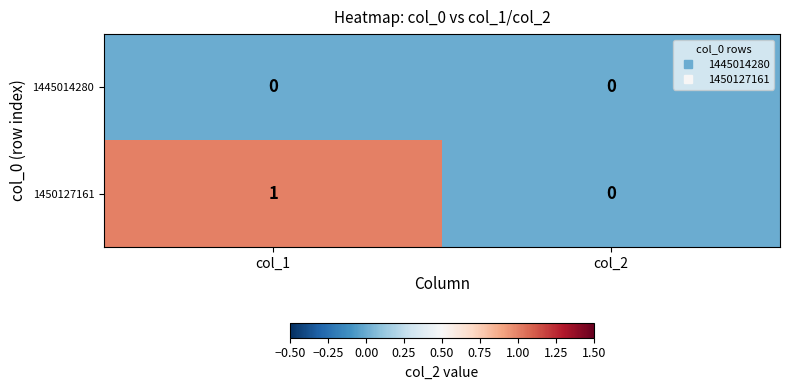

Rank the series by their maximum value, from lowest to highest.

1445014280, 1450127161